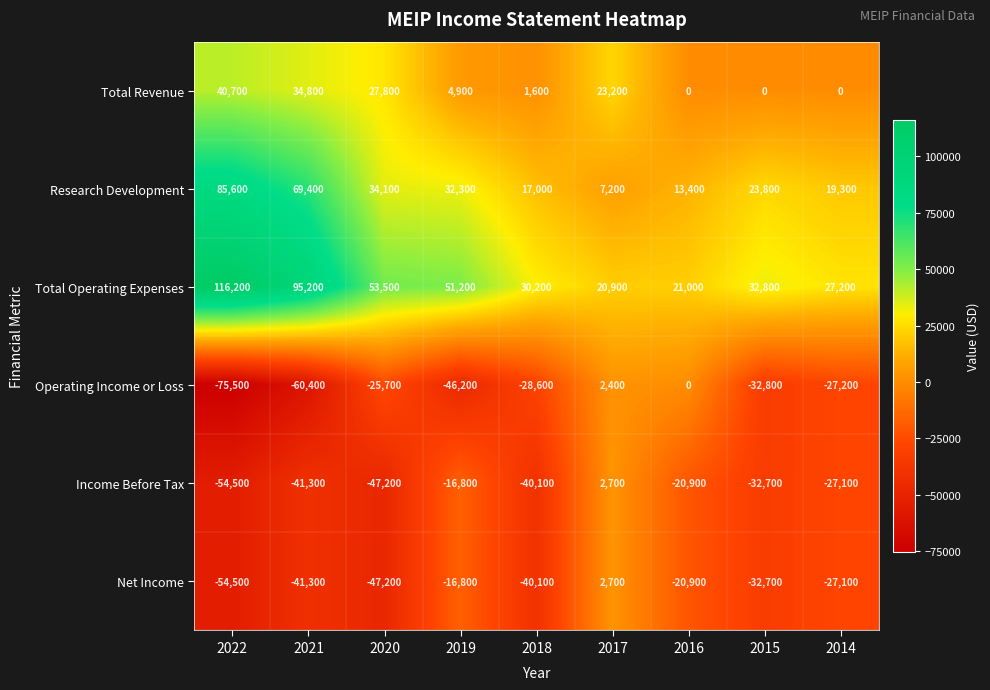

The Research Development series shows 34100 at 2020. True or false?

True